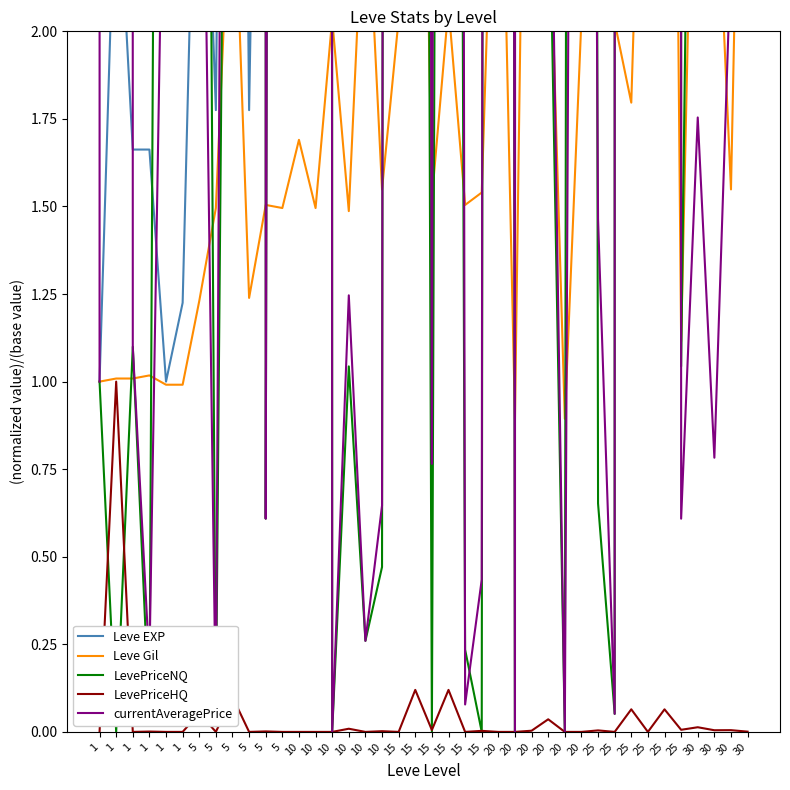

Between 15 and 30, which series saw the biggest shift?

currentAveragePrice